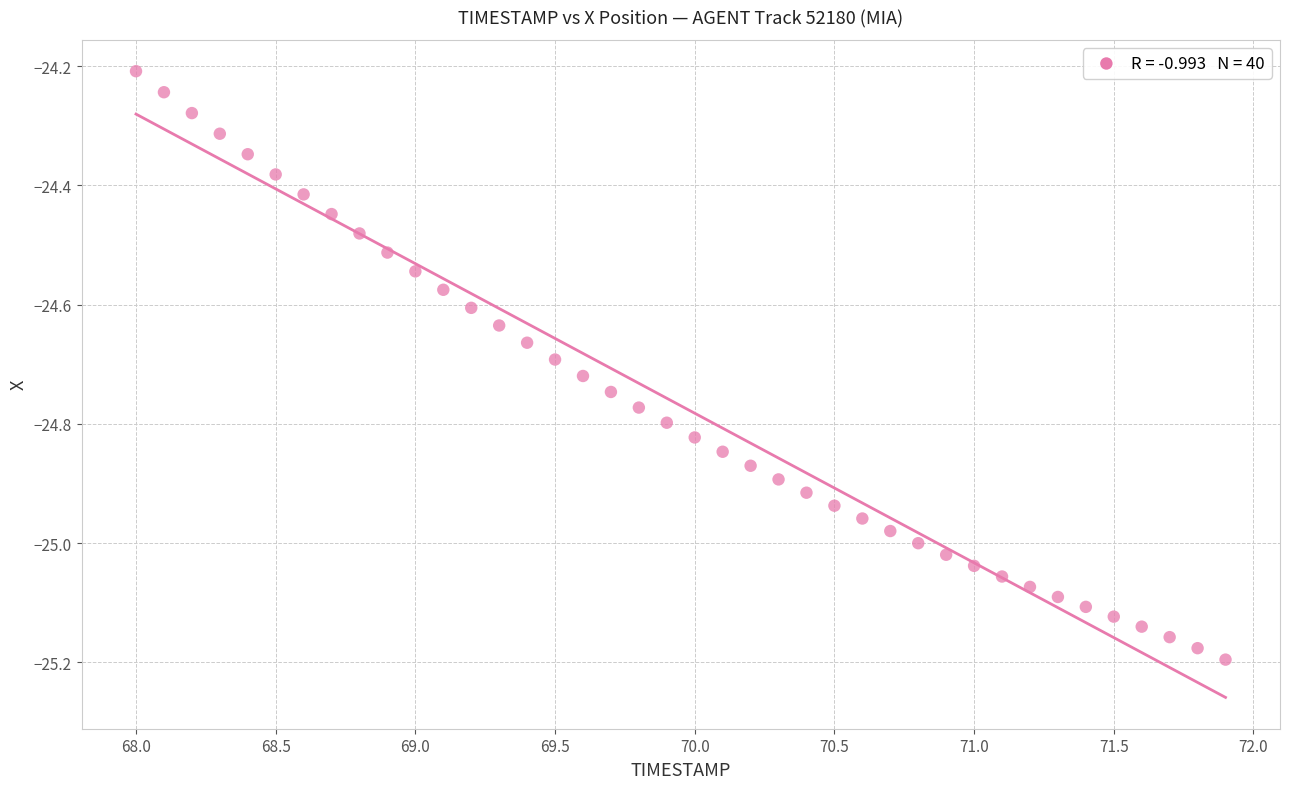

What is the range of X values (max minus min)?

3.9